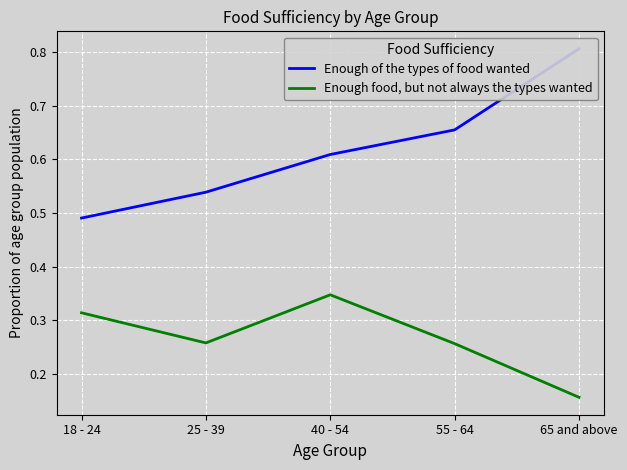

What is the approximate value of Enough food, but not always the types wanted at 25 - 39?

0.3